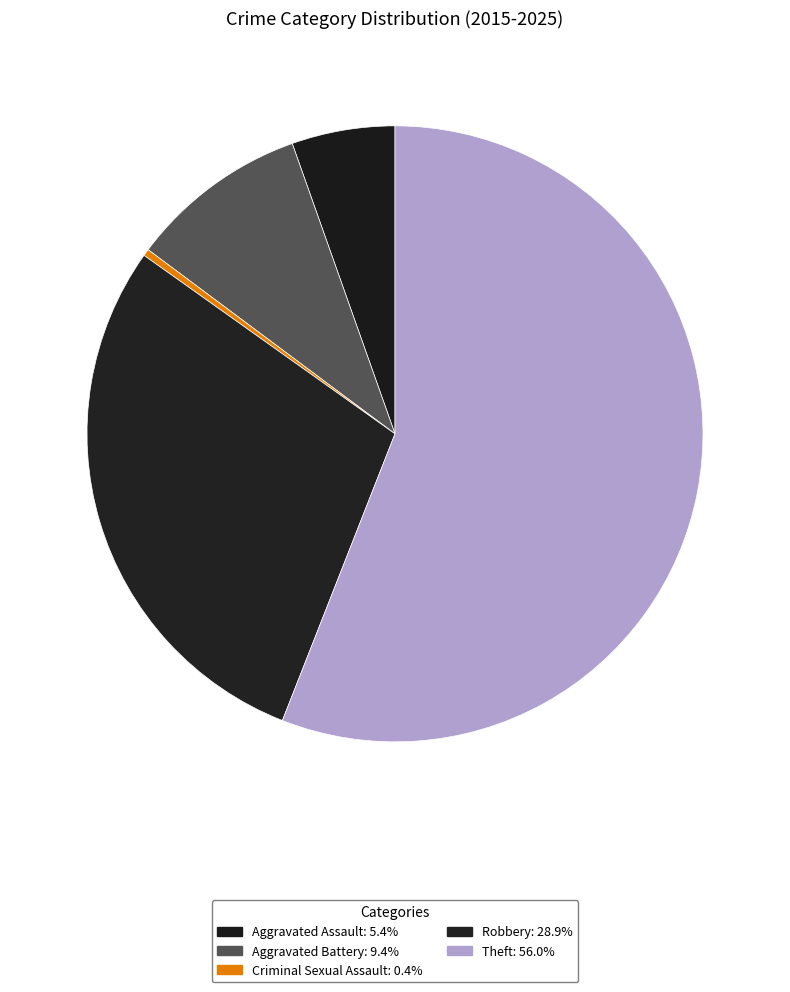

Is the sum of Robbery and Criminal Sexual Assault greater than half?

No